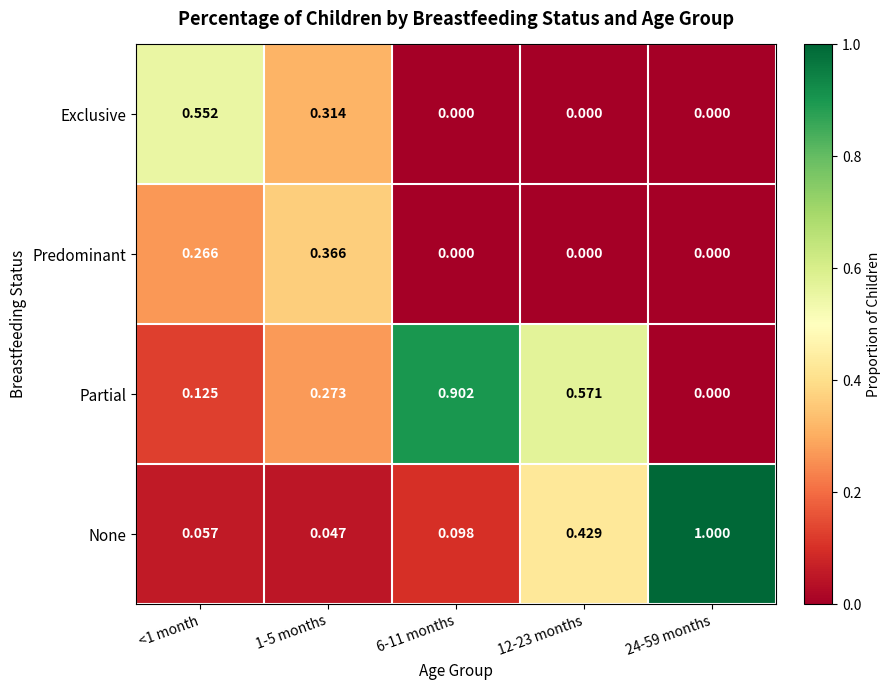

Rank the series at <1 month from lowest to highest value.

None, Partial, Predominant, Exclusive